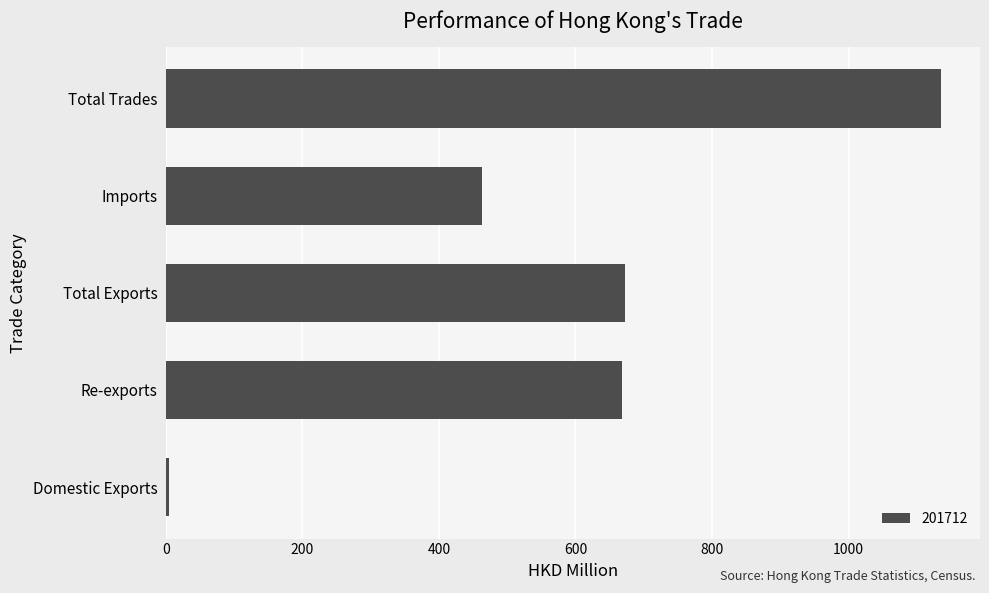

What is the approximate value at Imports?

463.2